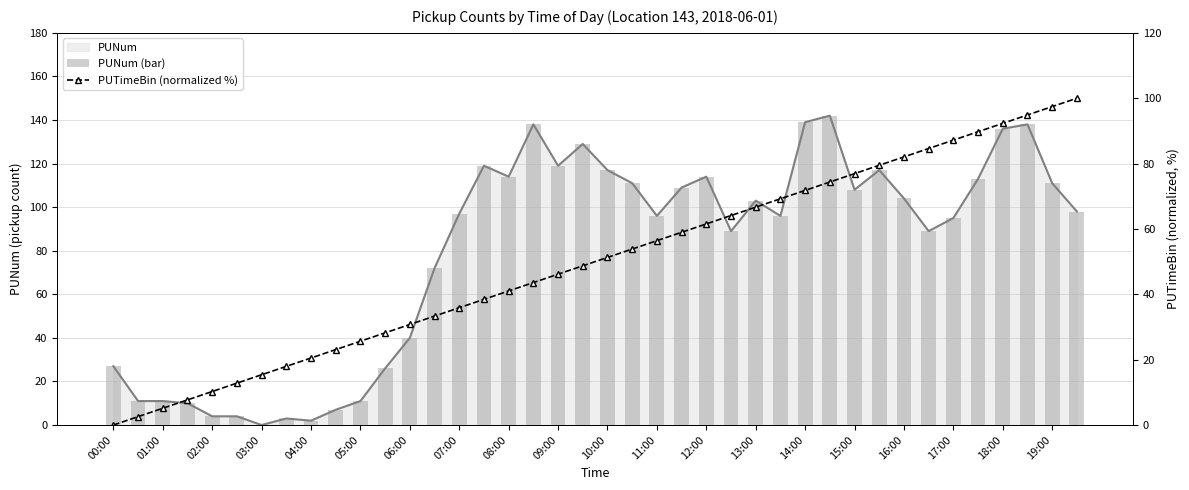

True or false: PUNum has a value of 136 at 18:00.

True